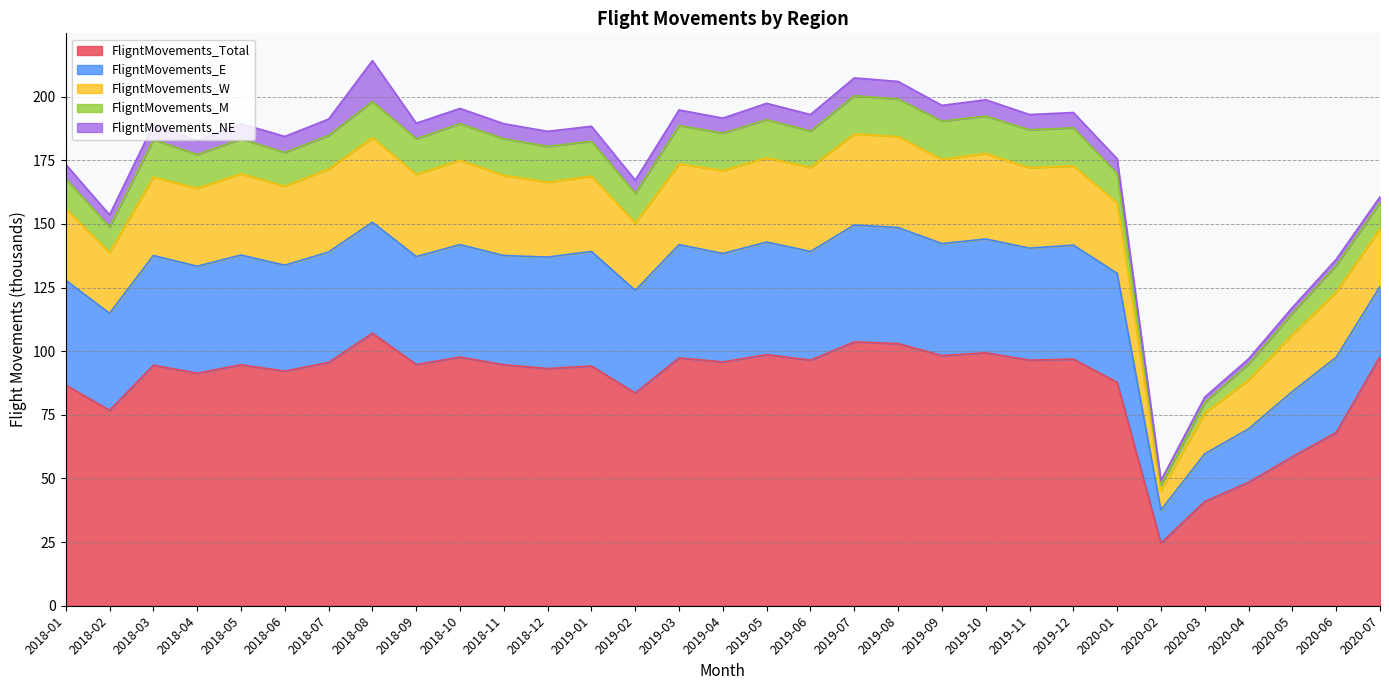

How many values in the FligntMovements_W series are below 31?

14